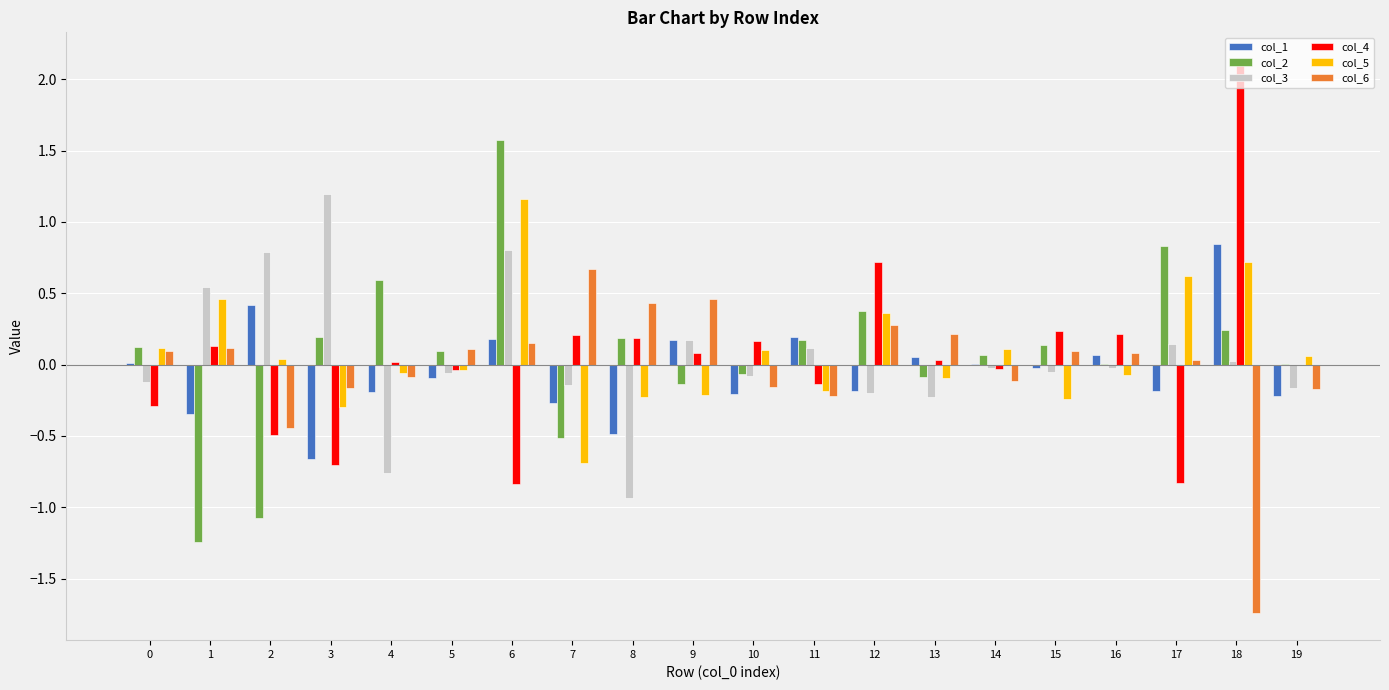

At which category is the sum across all series the highest?

6